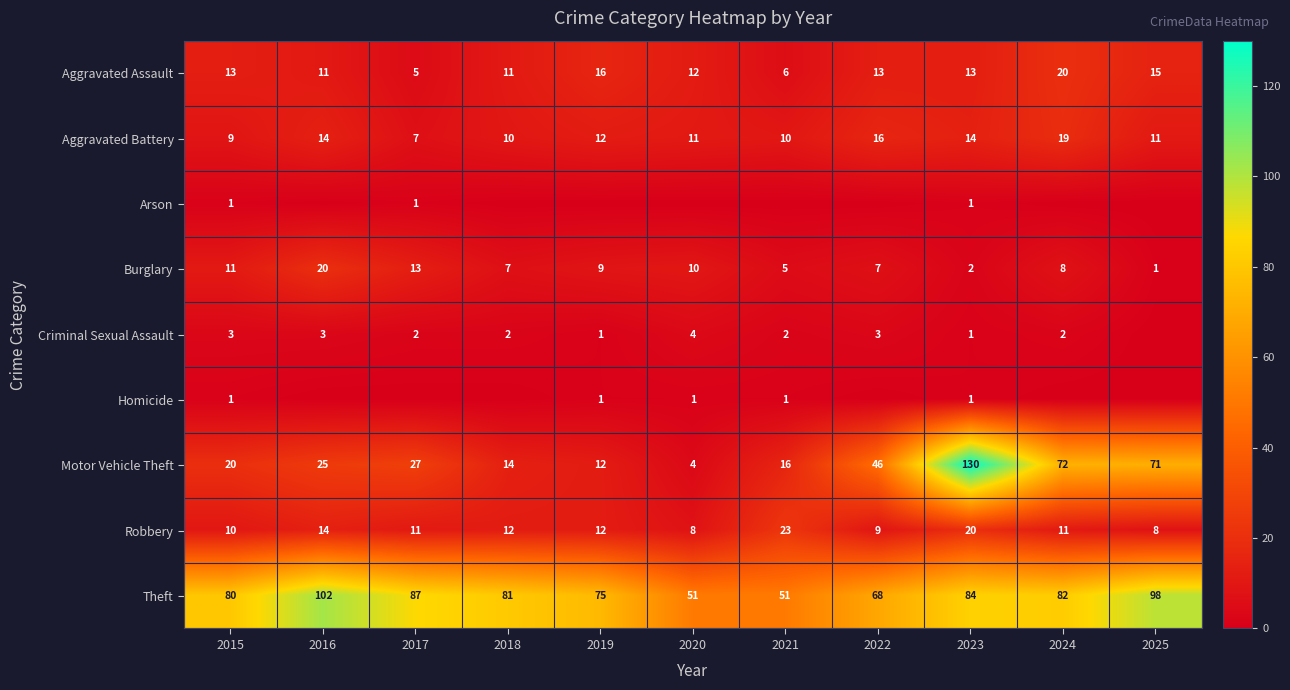

Between 2015 and 2023, which series saw the biggest shift?

Motor Vehicle Theft